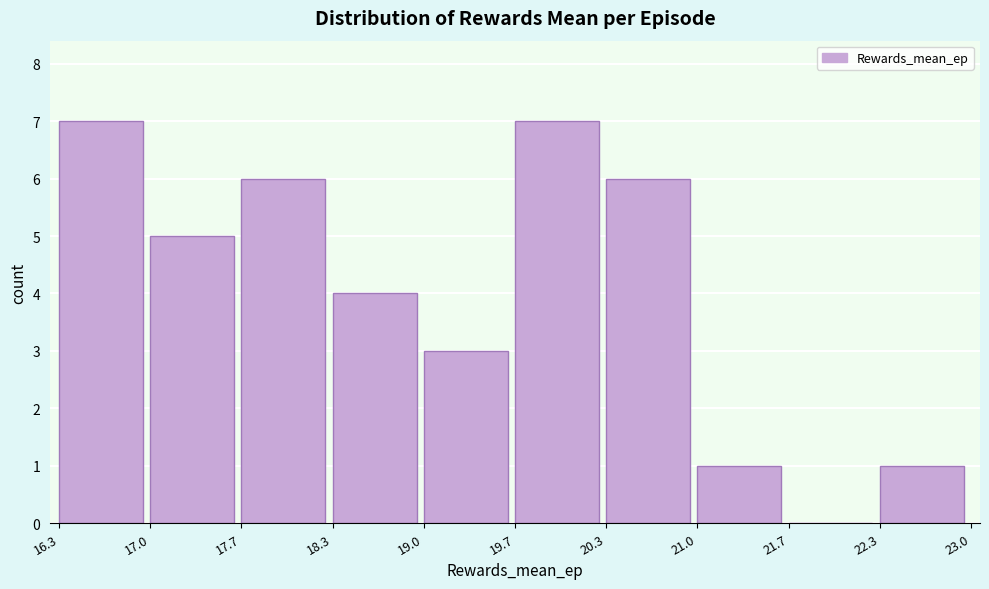

Reading left to right, transcribe this chart: for each bar, give the range it covers on the x-axis and its height. The values are not printed on the chart, so give them approximately, as read against the axis.

16.3 to 17.0: 7
17.0 to 17.7: 5
17.7 to 18.3: 6
18.3 to 19.0: 4
19.0 to 19.7: 3
19.7 to 20.3: 7
20.3 to 21.0: 6
21.0 to 21.7: 1
21.7 to 22.3: 0
22.3 to 23.0: 1